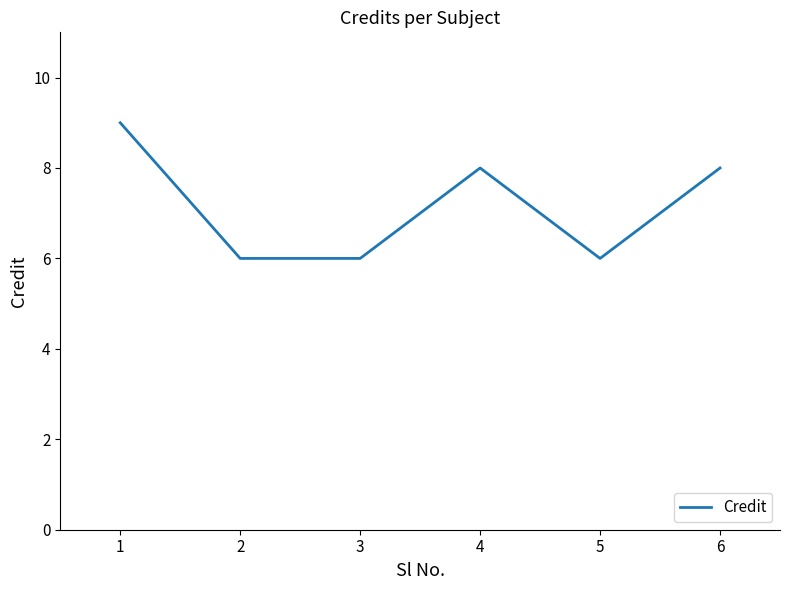

Between 3 and 6, which is larger?

6